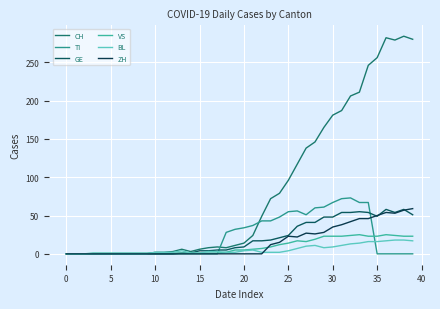

What is the difference between the maximum and second lowest values in the ZH series?

59